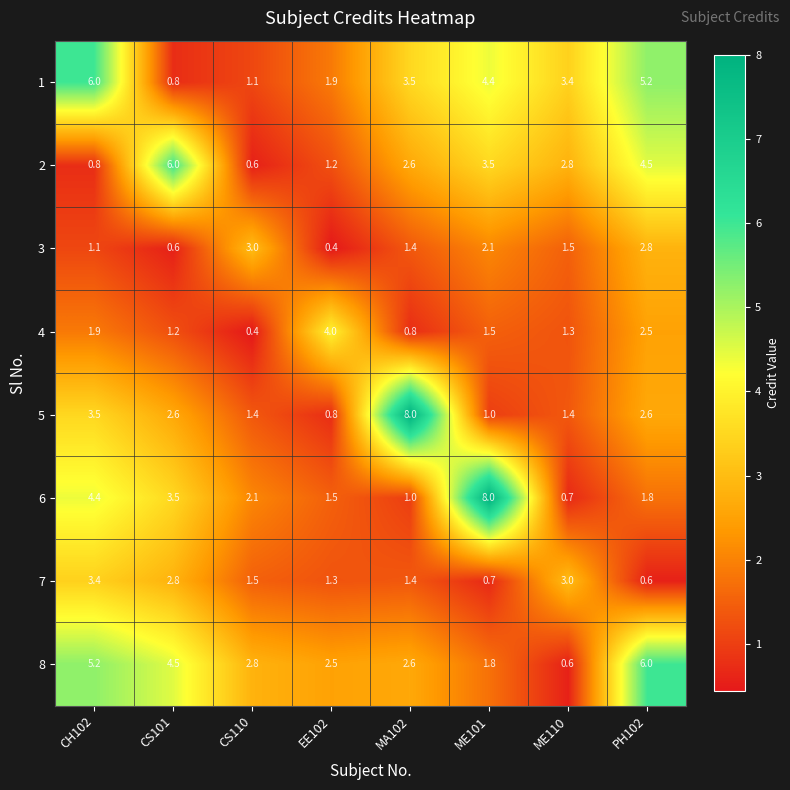

What is the difference between the maximum and minimum values in the 6 series?

7.3